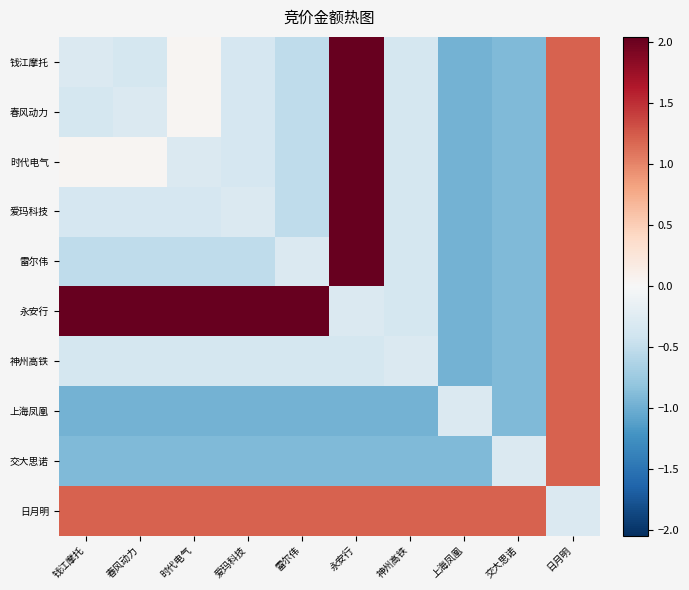

Reading left to right, what are all the values shown in this chart?

钱江摩托: 钱江摩托=-0.3	春风动力=-0.4	时代电气=0.0	爱玛科技=-0.3	雷尔伟=-0.5	永安行=2.0	神州高铁=-0.4	上海凤凰=-1.0	交大思诺=-0.9	日月明=1.2
春风动力: 钱江摩托=-0.4	春风动力=-0.3	时代电气=0.0	爱玛科技=-0.3	雷尔伟=-0.5	永安行=2.0	神州高铁=-0.4	上海凤凰=-1.0	交大思诺=-0.9	日月明=1.2
时代电气: 钱江摩托=0.0	春风动力=0.0	时代电气=-0.3	爱玛科技=-0.3	雷尔伟=-0.5	永安行=2.0	神州高铁=-0.4	上海凤凰=-1.0	交大思诺=-0.9	日月明=1.2
爱玛科技: 钱江摩托=-0.3	春风动力=-0.3	时代电气=-0.3	爱玛科技=-0.3	雷尔伟=-0.5	永安行=2.0	神州高铁=-0.4	上海凤凰=-1.0	交大思诺=-0.9	日月明=1.2
雷尔伟: 钱江摩托=-0.5	春风动力=-0.5	时代电气=-0.5	爱玛科技=-0.5	雷尔伟=-0.3	永安行=2.0	神州高铁=-0.4	上海凤凰=-1.0	交大思诺=-0.9	日月明=1.2
永安行: 钱江摩托=2.0	春风动力=2.0	时代电气=2.0	爱玛科技=2.0	雷尔伟=2.0	永安行=-0.3	神州高铁=-0.4	上海凤凰=-1.0	交大思诺=-0.9	日月明=1.2
神州高铁: 钱江摩托=-0.4	春风动力=-0.4	时代电气=-0.4	爱玛科技=-0.4	雷尔伟=-0.4	永安行=-0.4	神州高铁=-0.3	上海凤凰=-1.0	交大思诺=-0.9	日月明=1.2
上海凤凰: 钱江摩托=-1.0	春风动力=-1.0	时代电气=-1.0	爱玛科技=-1.0	雷尔伟=-1.0	永安行=-1.0	神州高铁=-1.0	上海凤凰=-0.3	交大思诺=-0.9	日月明=1.2
交大思诺: 钱江摩托=-0.9	春风动力=-0.9	时代电气=-0.9	爱玛科技=-0.9	雷尔伟=-0.9	永安行=-0.9	神州高铁=-0.9	上海凤凰=-0.9	交大思诺=-0.3	日月明=1.2
日月明: 钱江摩托=1.2	春风动力=1.2	时代电气=1.2	爱玛科技=1.2	雷尔伟=1.2	永安行=1.2	神州高铁=1.2	上海凤凰=1.2	交大思诺=1.2	日月明=-0.3